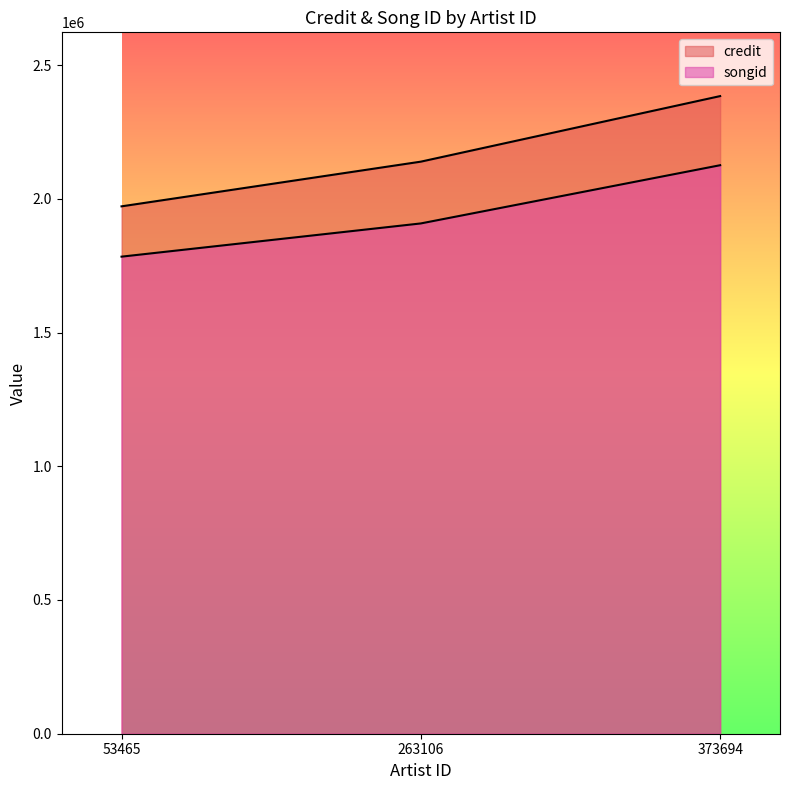

What is the difference between the maximum and minimum values in the credit series?

412232